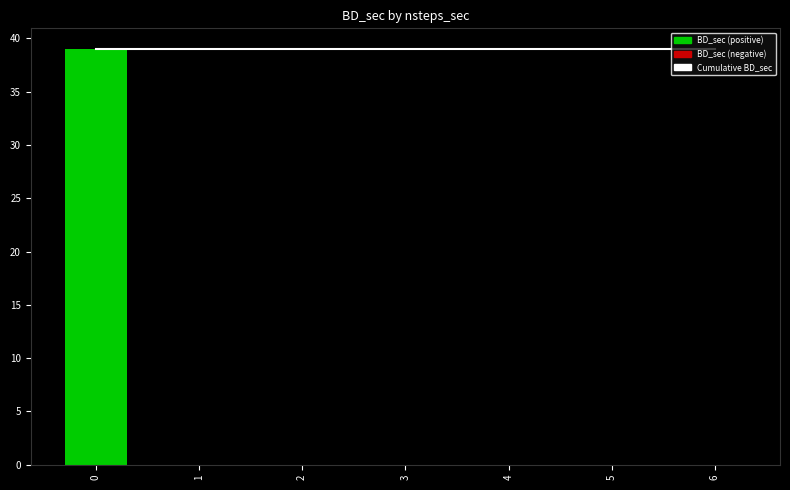

List the series in order of their overall mean, lowest first.

BD_sec, Cumulative BD_sec